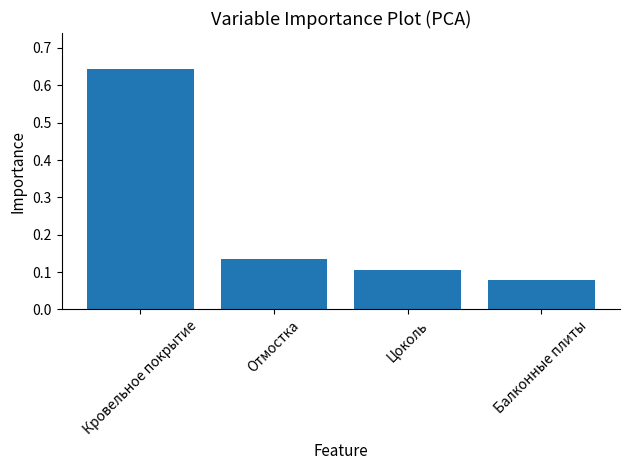

How many bars are there in total?

4